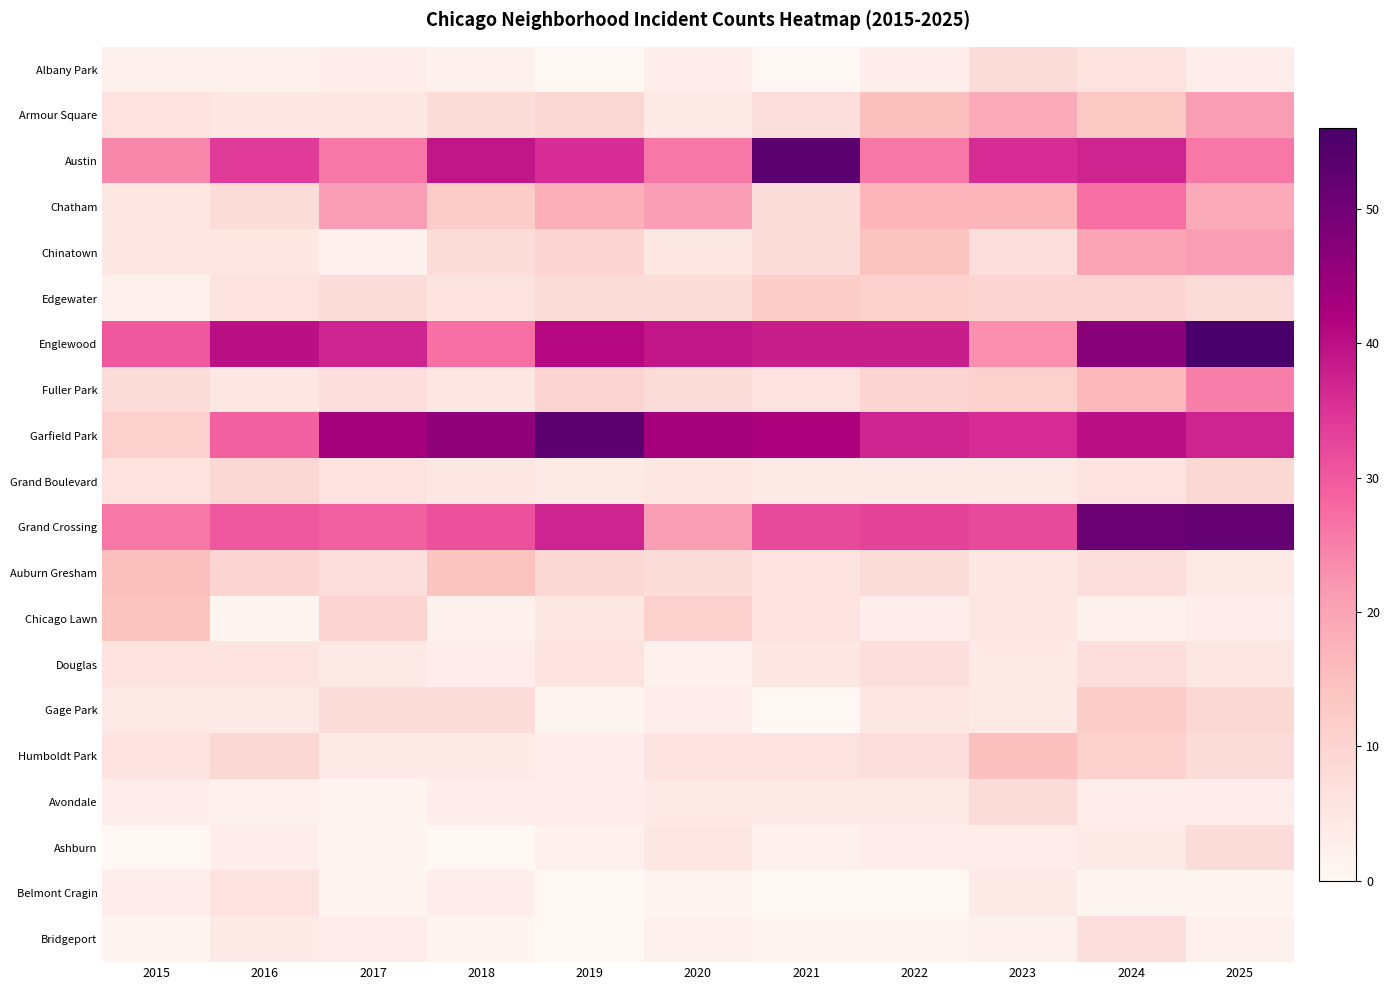

Reading left to right, extract all data points from this chart.

Albany Park: 2015=2	2016=2	2017=3	2018=2	2019=0	2020=3	2021=0	2022=3	2023=8	2024=6	2025=3
Armour Square: 2015=6	2016=5	2017=5	2018=8	2019=9	2020=4	2021=7	2022=15	2023=19	2024=13	2025=21
Austin: 2015=24	2016=34	2017=26	2018=39	2019=36	2020=26	2021=53	2022=26	2023=36	2024=37	2025=26
Chatham: 2015=5	2016=8	2017=21	2018=12	2019=18	2020=21	2021=8	2022=17	2023=17	2024=27	2025=19
Chinatown: 2015=5	2016=5	2017=2	2018=8	2019=10	2020=5	2021=8	2022=14	2023=7	2024=20	2025=21
Edgewater: 2015=2	2016=6	2017=8	2018=6	2019=8	2020=8	2021=12	2022=11	2023=10	2024=10	2025=8
Englewood: 2015=30	2016=40	2017=37	2018=27	2019=41	2020=39	2021=38	2022=38	2023=23	2024=47	2025=56
Fuller Park: 2015=8	2016=5	2017=7	2018=5	2019=10	2020=8	2021=6	2022=10	2023=11	2024=16	2025=25
Garfield Park: 2015=11	2016=29	2017=43	2018=46	2019=53	2020=43	2021=42	2022=37	2023=36	2024=40	2025=37
Grand Boulevard: 2015=6	2016=9	2017=6	2018=5	2019=4	2020=5	2021=4	2022=4	2023=4	2024=6	2025=9
Grand Crossing: 2015=26	2016=30	2017=29	2018=31	2019=37	2020=21	2021=32	2022=33	2023=32	2024=51	2025=52
Auburn Gresham: 2015=15	2016=10	2017=7	2018=14	2019=9	2020=8	2021=6	2022=8	2023=5	2024=7	2025=4
Chicago Lawn: 2015=14	2016=1	2017=10	2018=2	2019=5	2020=11	2021=6	2022=3	2023=5	2024=2	2025=3
Douglas: 2015=6	2016=6	2017=4	2018=3	2019=6	2020=2	2021=5	2022=7	2023=4	2024=7	2025=5
Gage Park: 2015=4	2016=4	2017=8	2018=8	2019=1	2020=3	2021=0	2022=5	2023=4	2024=12	2025=9
Humboldt Park: 2015=6	2016=9	2017=4	2018=4	2019=3	2020=6	2021=6	2022=7	2023=15	2024=11	2025=8
Avondale: 2015=3	2016=2	2017=1	2018=3	2019=3	2020=4	2021=4	2022=4	2023=8	2024=3	2025=3
Ashburn: 2015=0	2016=3	2017=1	2018=0	2019=2	2020=5	2021=2	2022=3	2023=3	2024=4	2025=8
Belmont Cragin: 2015=3	2016=6	2017=1	2018=3	2019=0	2020=1	2021=0	2022=0	2023=4	2024=1	2025=1
Bridgeport: 2015=1	2016=4	2017=3	2018=1	2019=0	2020=2	2021=1	2022=1	2023=2	2024=7	2025=2